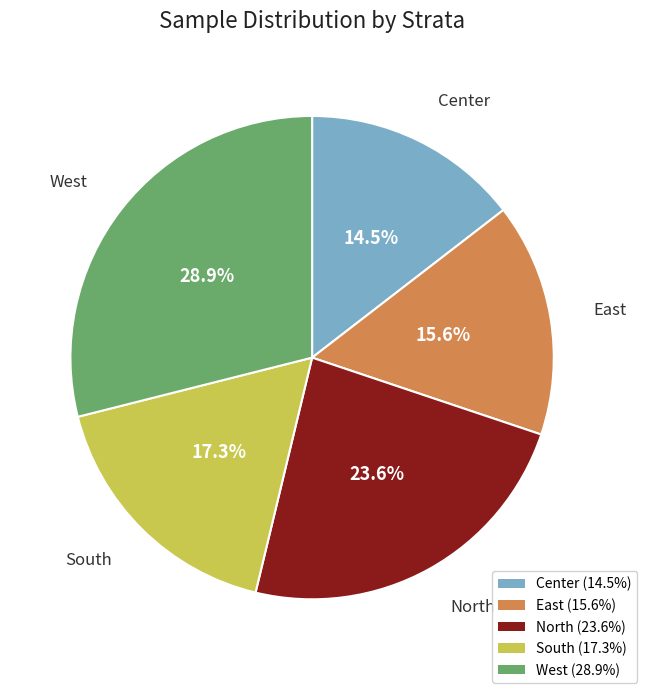

To the nearest percent, what is the difference between the South and North slice percentages?

6%